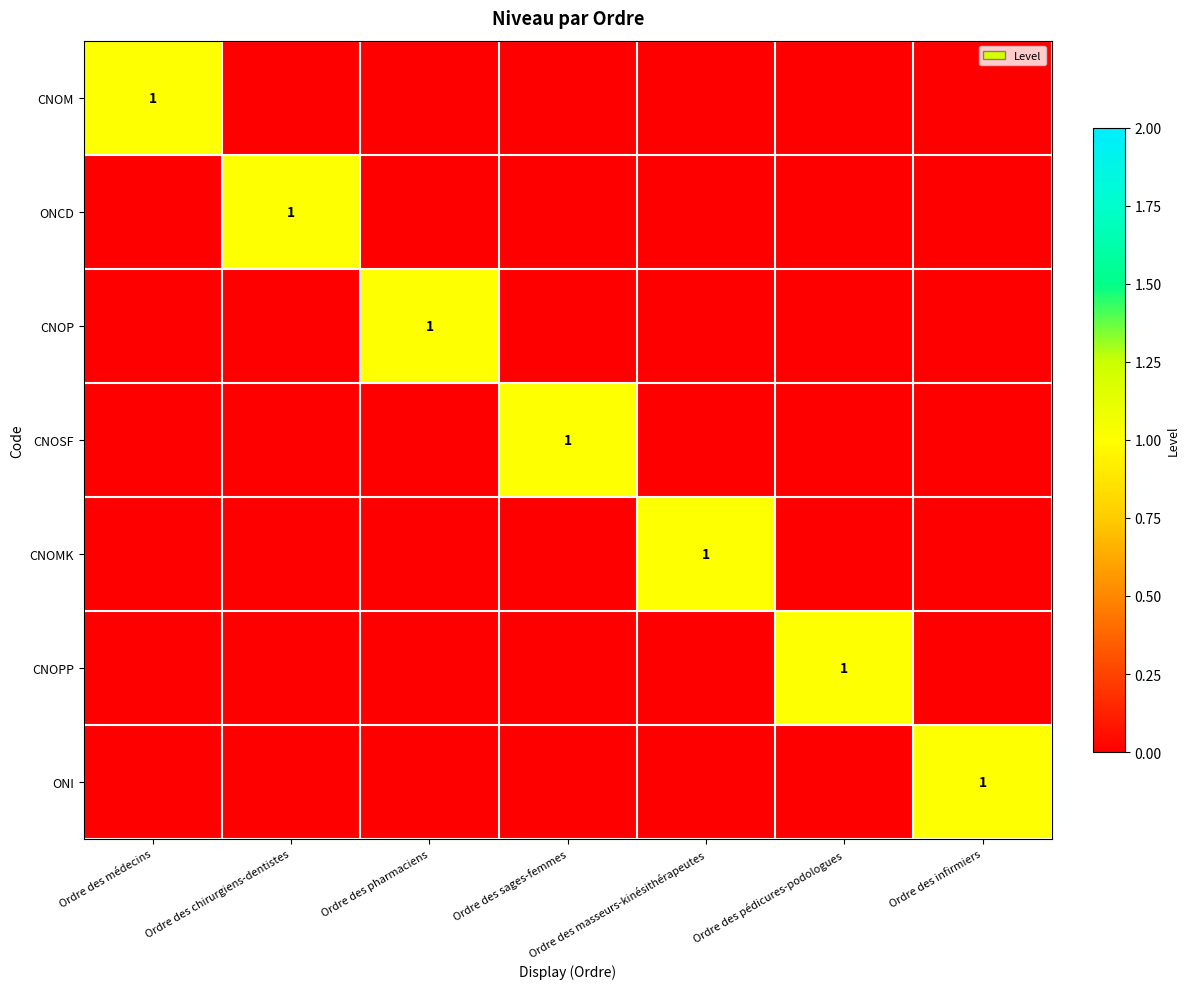

Count the number of data series in this chart.

7